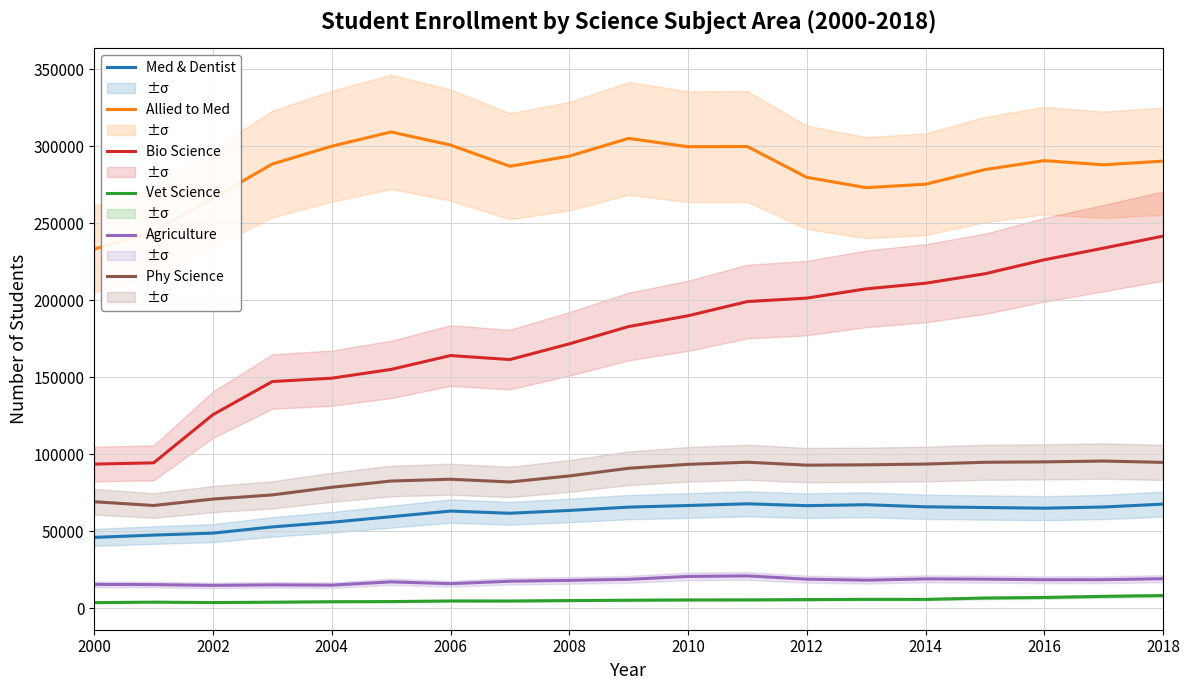

True or false: Allied to Med and Med & Dentist cross at least once.

False